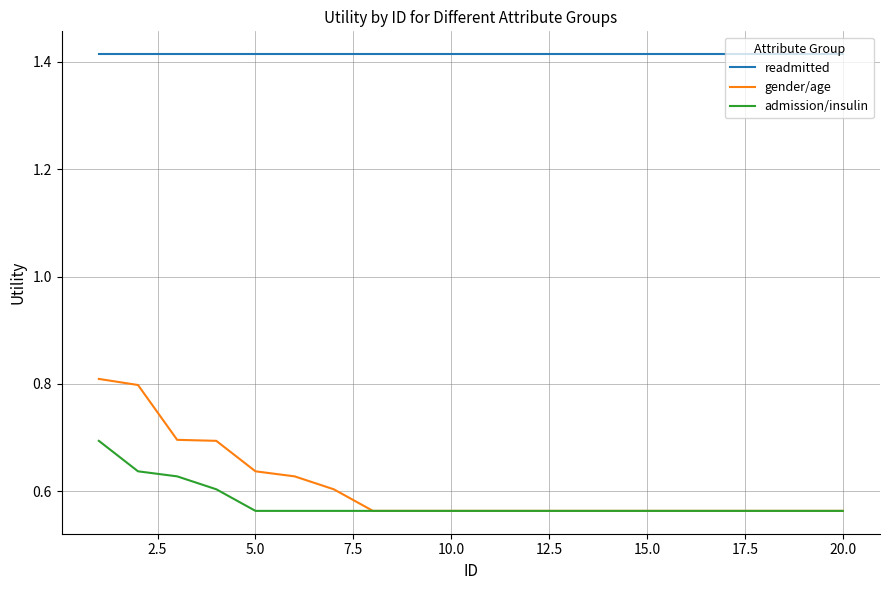

True or false: readmitted and gender/age cross at least once.

False